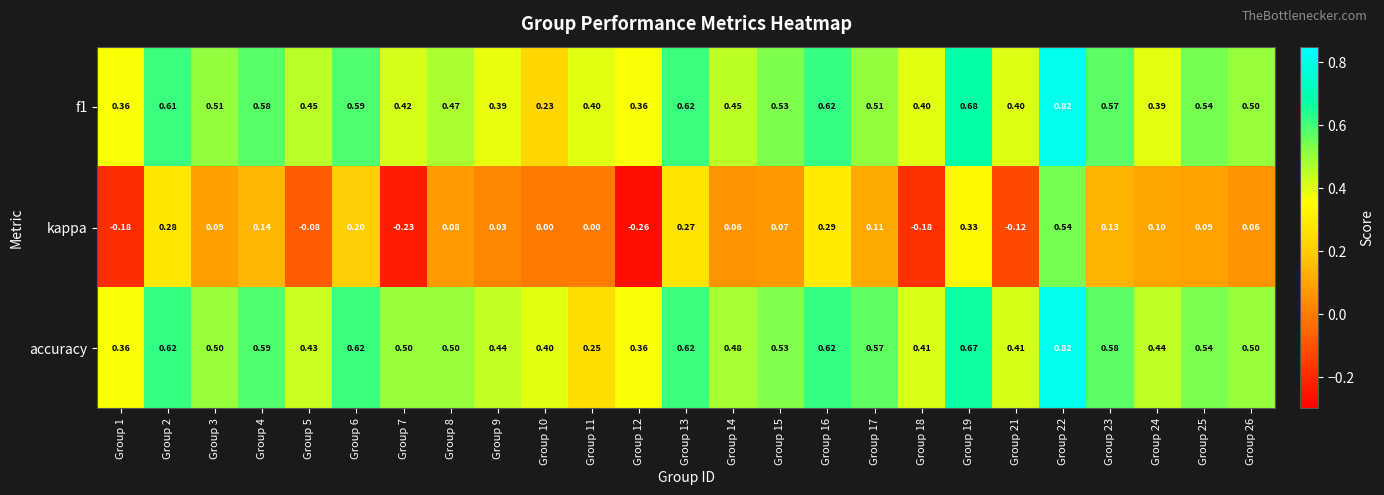

Which series has the largest total across all categories?

accuracy